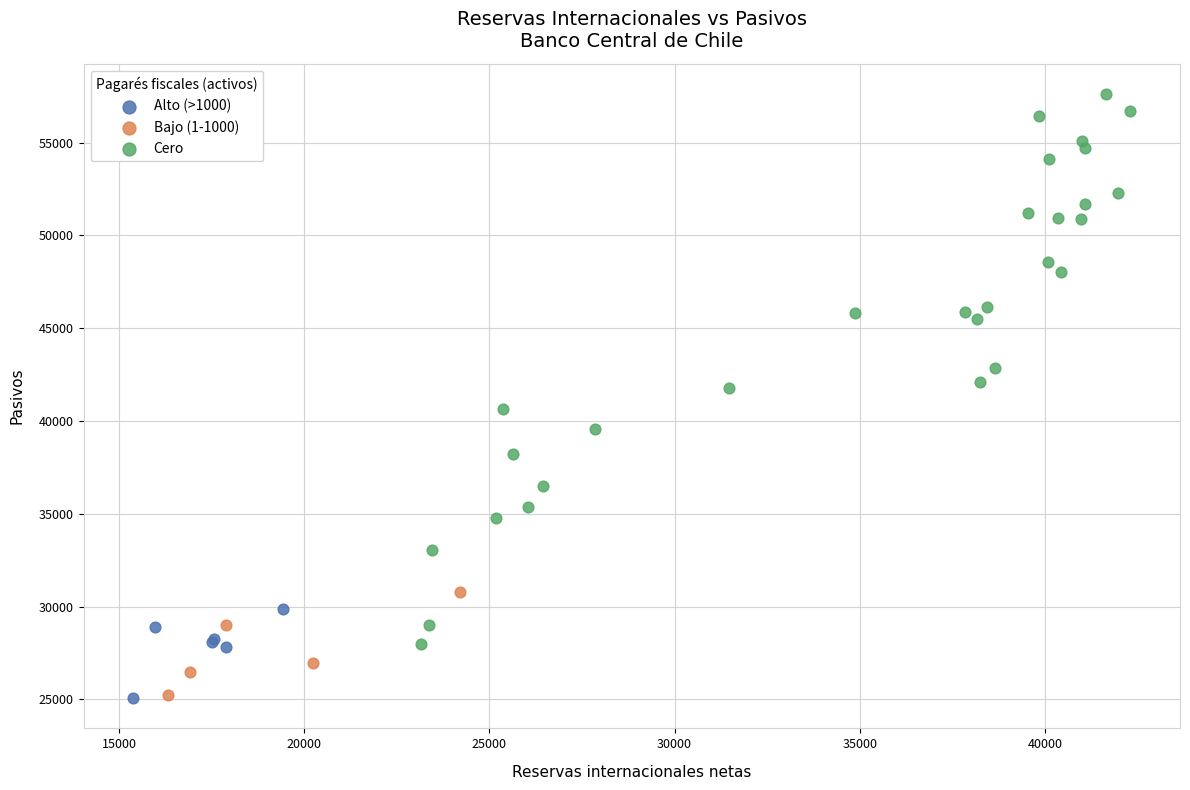

What are all the series names shown in the legend?

Alto (>1000), Bajo (1-1000), Cero